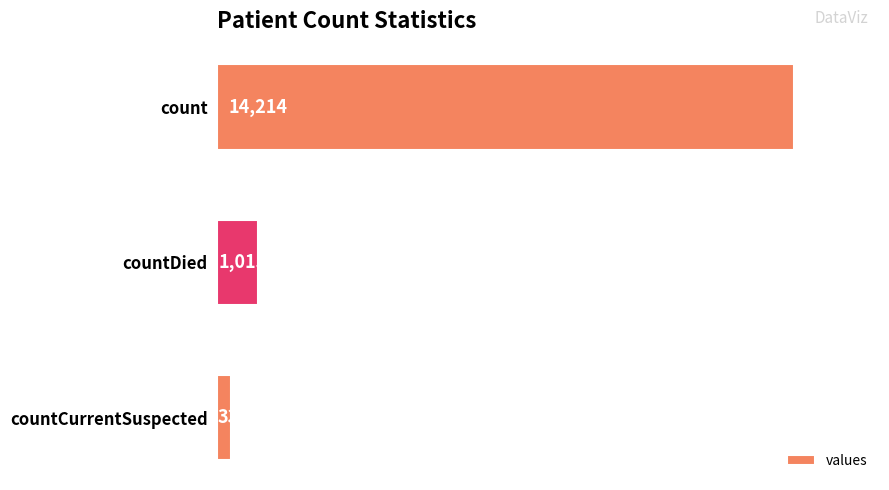

Does the chart contain any negative values?

No